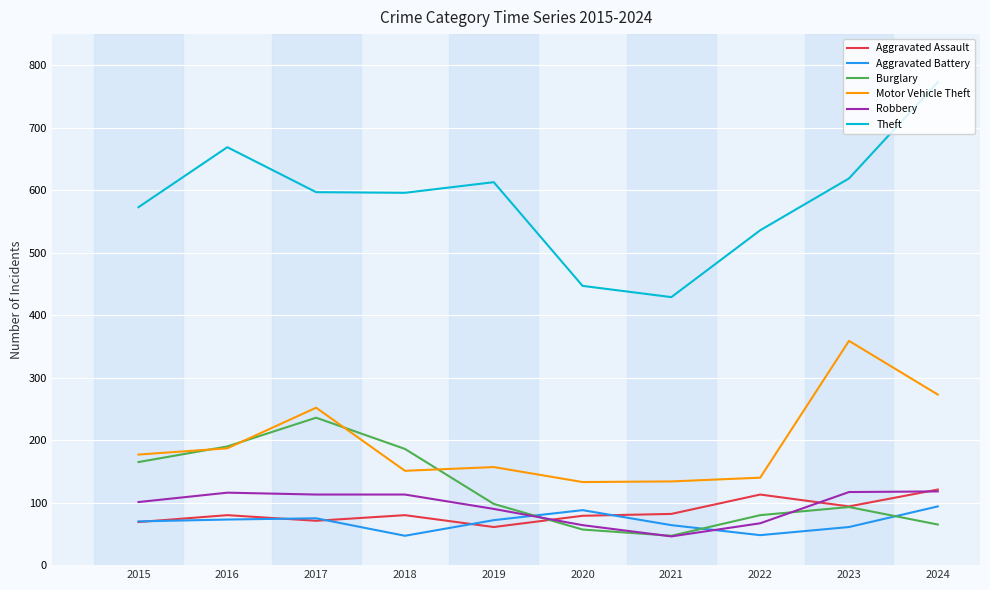

How many lines are shown in the chart?

6